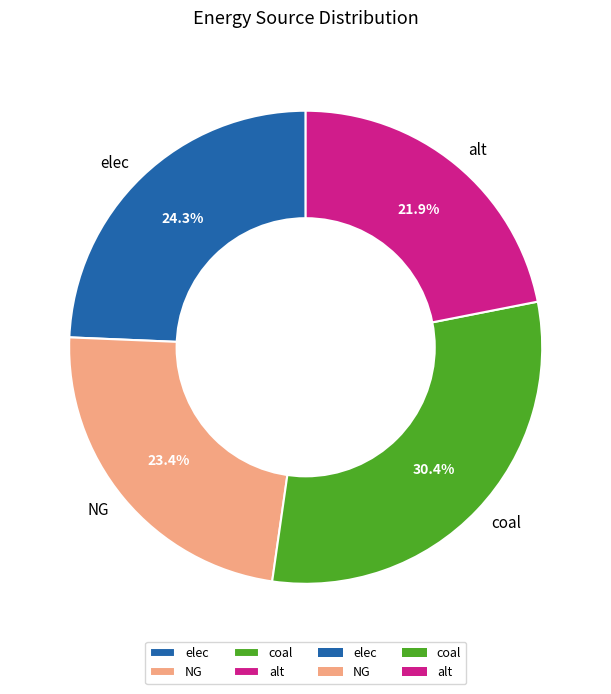

Is it true that NG is 33% of the pie?

False